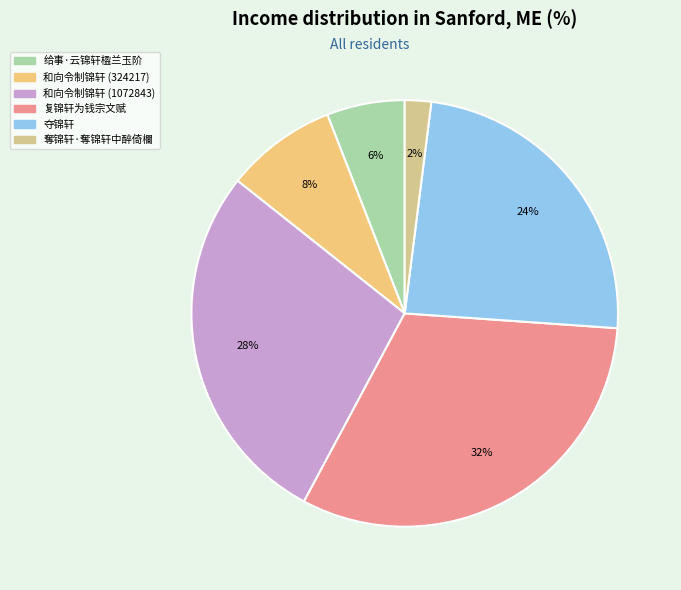

To the nearest percent, what is the difference between the 复锦轩为钱宗文赋 and 夺锦轩 slice percentages?

8%